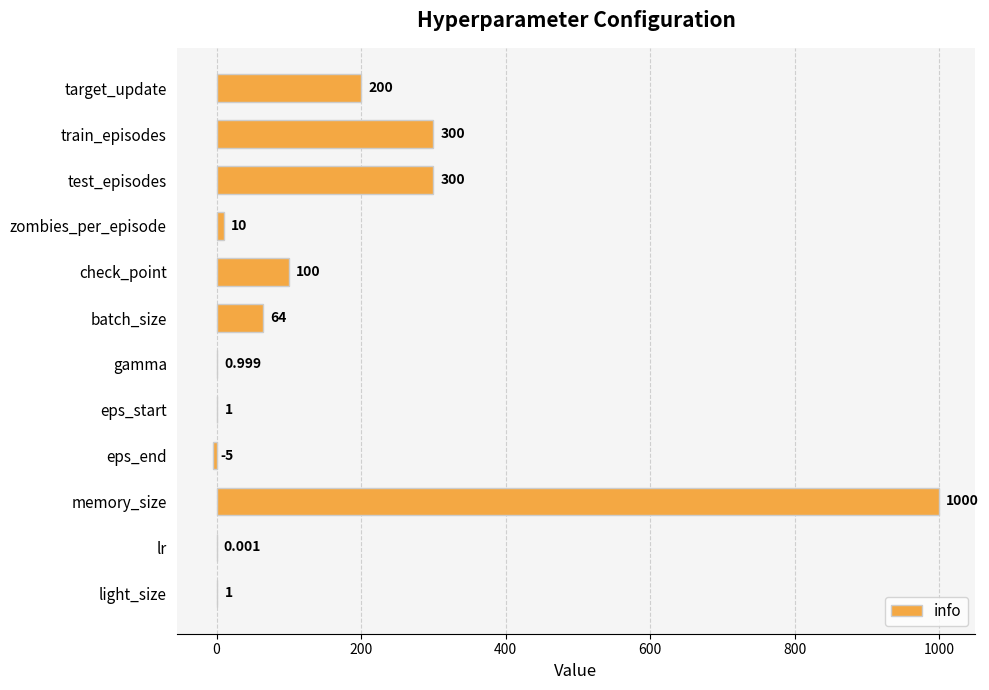

Between lr and gamma, which is larger?

gamma